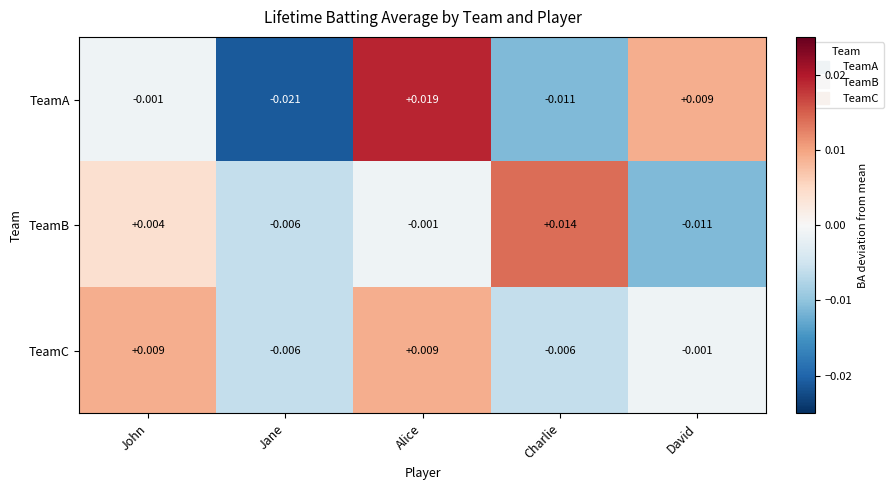

Which series has the largest range (max minus min)?

TeamA